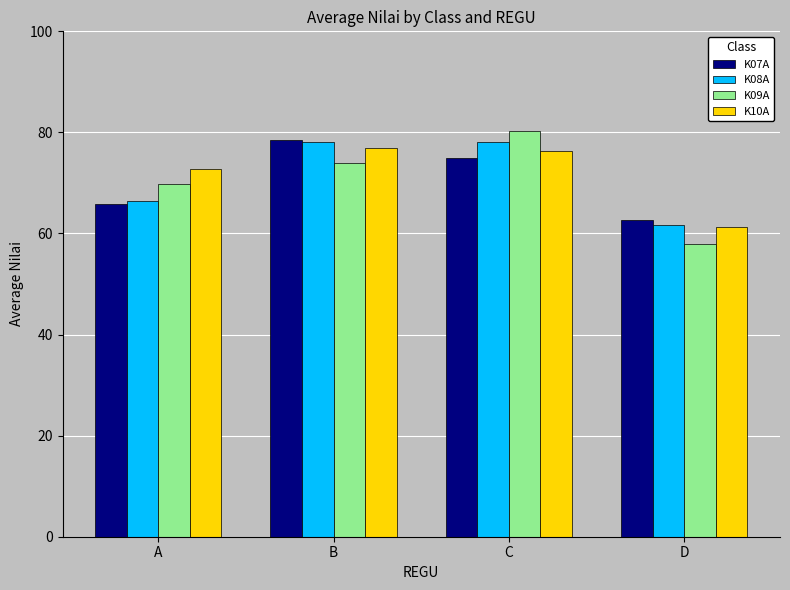

What is the lowest value of the K10A series?

61.3